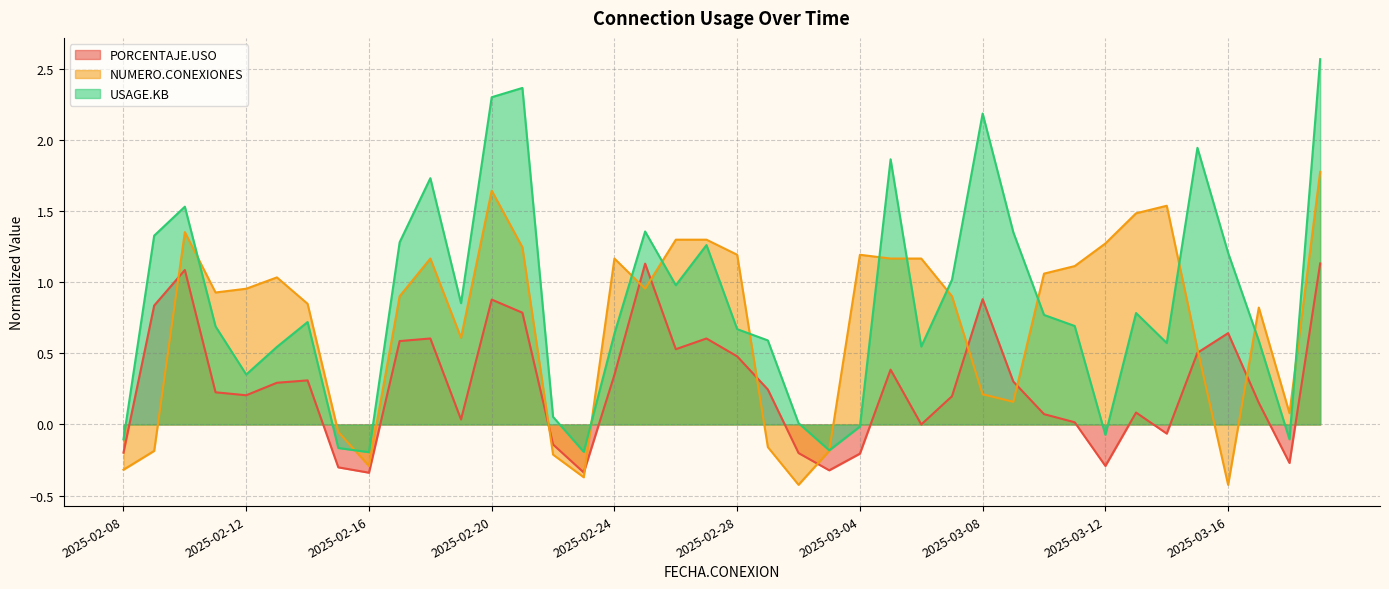

Does the chart display data point markers on the line(s)?

No